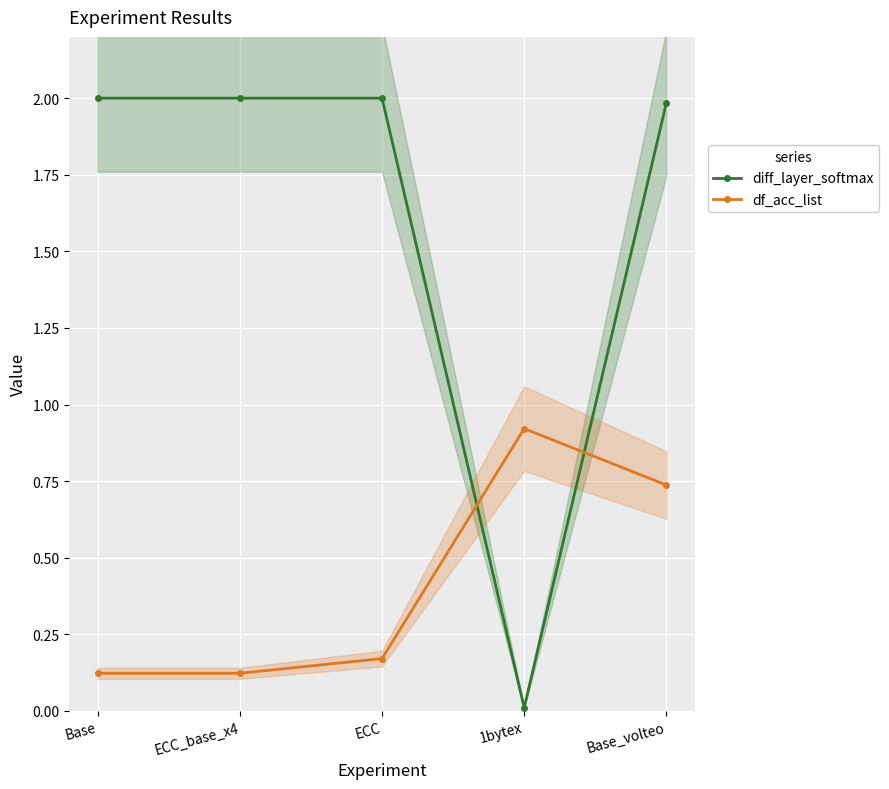

What is the value of the df_acc_list point at the 1st from the left?

0.1